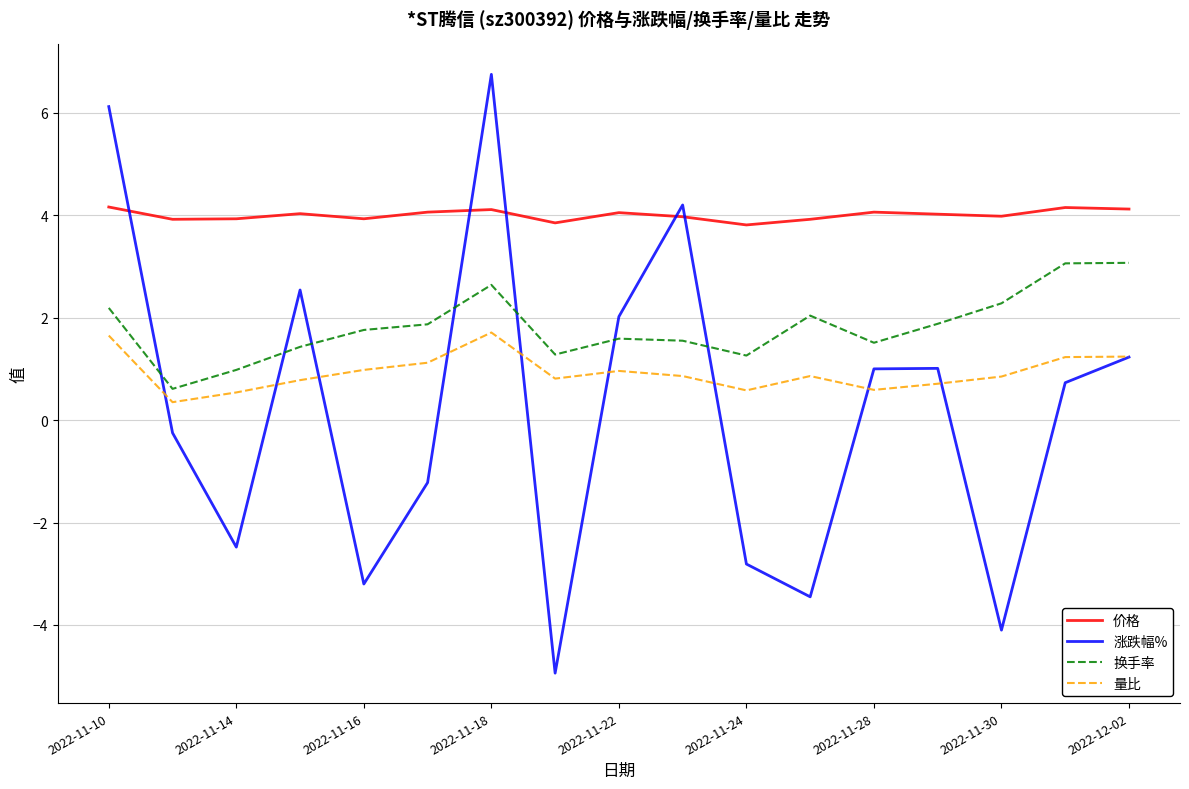

Which series has the largest range (max minus min)?

涨跌幅%